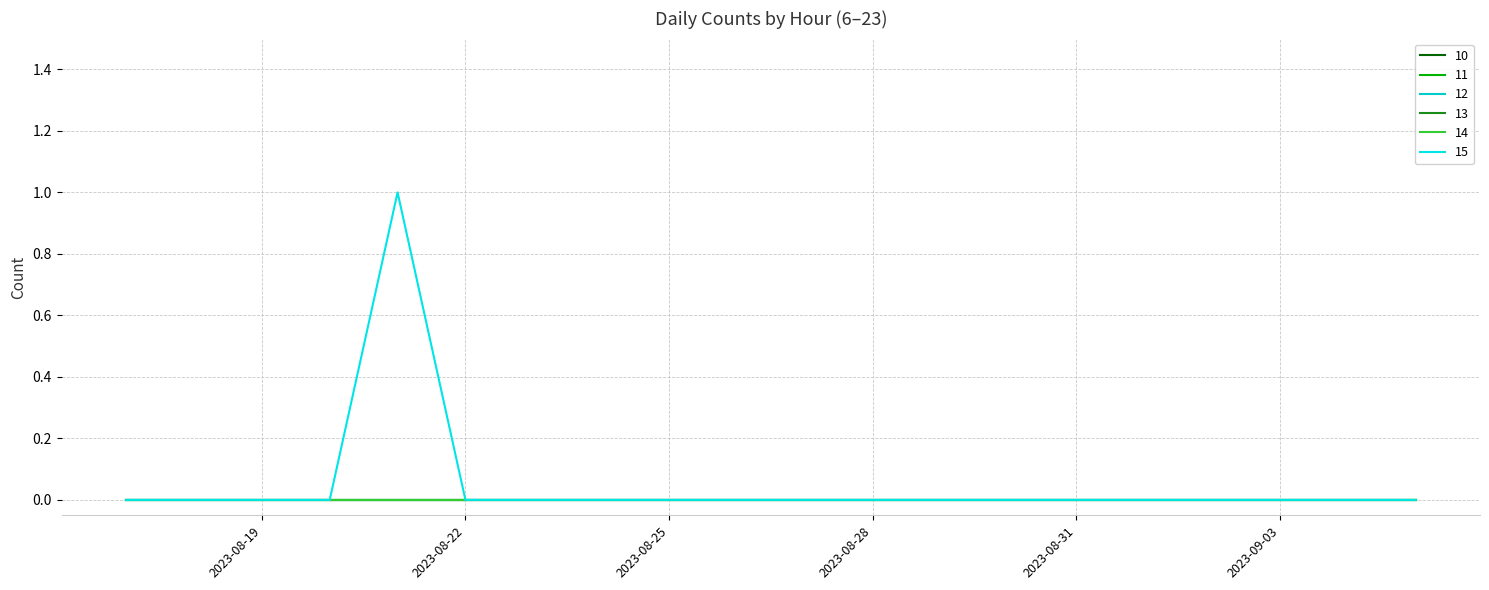

Does the chart display data point markers on the line(s)?

No